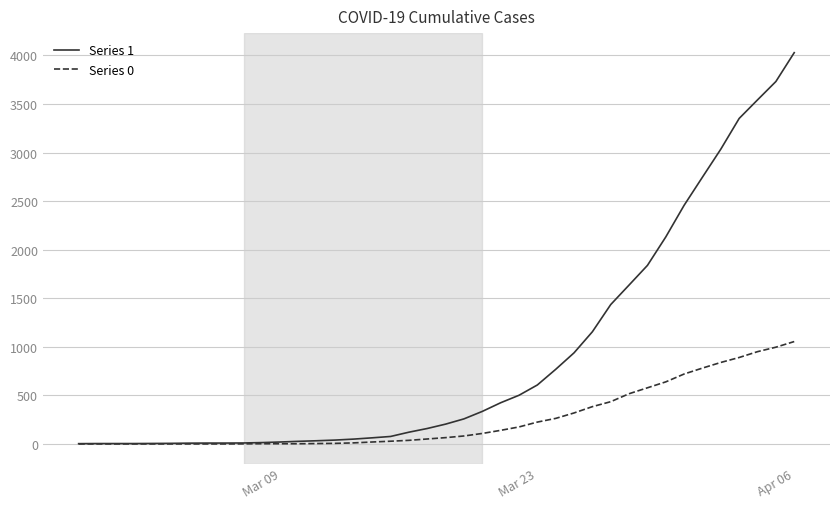

Rank the series by their average value, from highest to lowest.

Series 1, Series 0